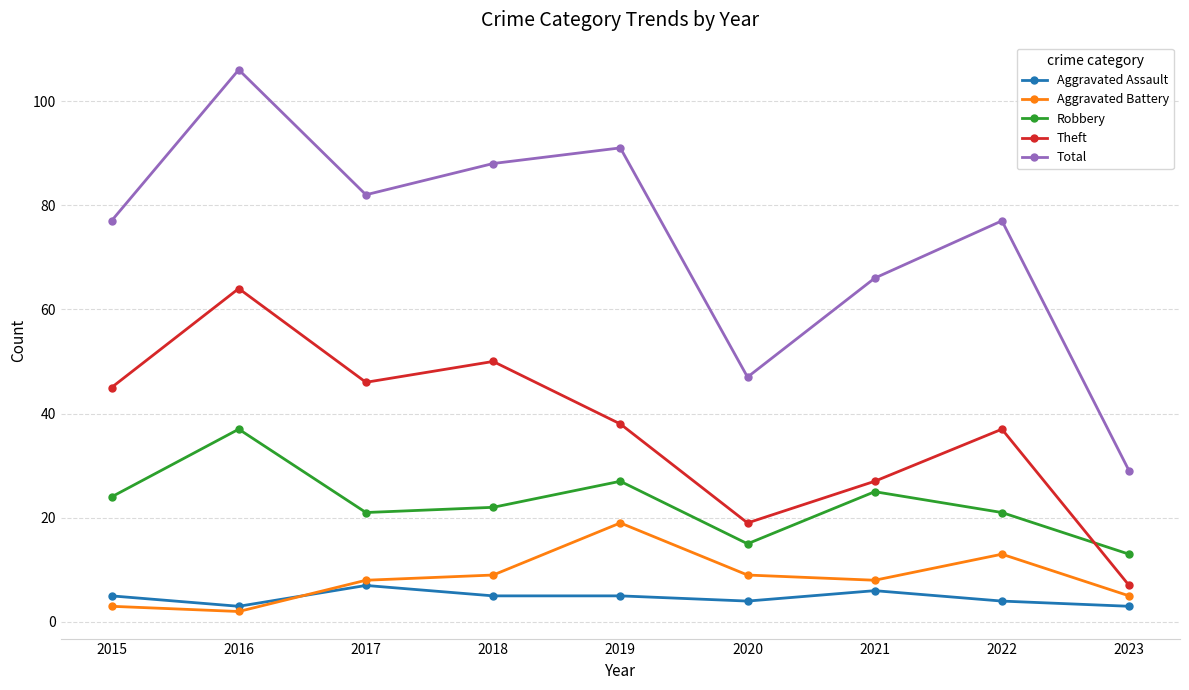

Reading left to right, list all the values displayed in this chart.

Aggravated Assault: 2015=5	2016=3	2017=7	2018=5	2019=5	2020=4	2021=6	2022=4	2023=3
Aggravated Battery: 2015=3	2016=2	2017=8	2018=9	2019=19	2020=9	2021=8	2022=13	2023=5
Robbery: 2015=24	2016=37	2017=21	2018=22	2019=27	2020=15	2021=25	2022=21	2023=13
Theft: 2015=45	2016=64	2017=46	2018=50	2019=38	2020=19	2021=27	2022=37	2023=7
Total: 2015=77	2016=106	2017=82	2018=88	2019=91	2020=47	2021=66	2022=77	2023=29